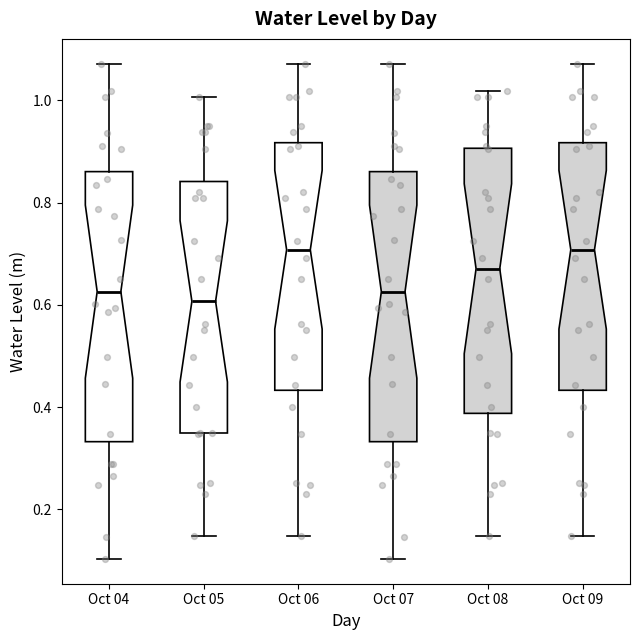

Reading left to right, transcribe this box plot: for each box, give where its median line is, the range the box spans, and where its two whiskers end, as read against the y-axis. The values are not printed on the chart, so give them approximately, as read against the axis.

Oct 04: median 0.62, box 0.34 to 0.86, whiskers 0.10 to 1.08
Oct 05: median 0.60, box 0.34 to 0.84, whiskers 0.14 to 1.00
Oct 06: median 0.70, box 0.44 to 0.92, whiskers 0.14 to 1.08
Oct 07: median 0.62, box 0.34 to 0.86, whiskers 0.10 to 1.08
Oct 08: median 0.68, box 0.38 to 0.90, whiskers 0.14 to 1.02
Oct 09: median 0.70, box 0.44 to 0.92, whiskers 0.14 to 1.08